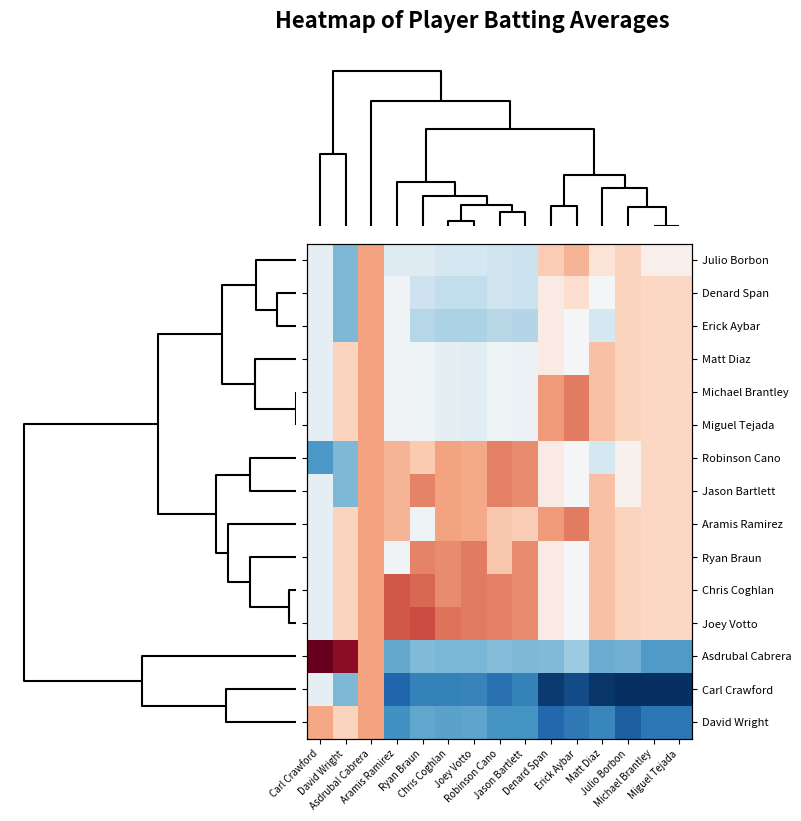

Count the number of categories in the chart.

15